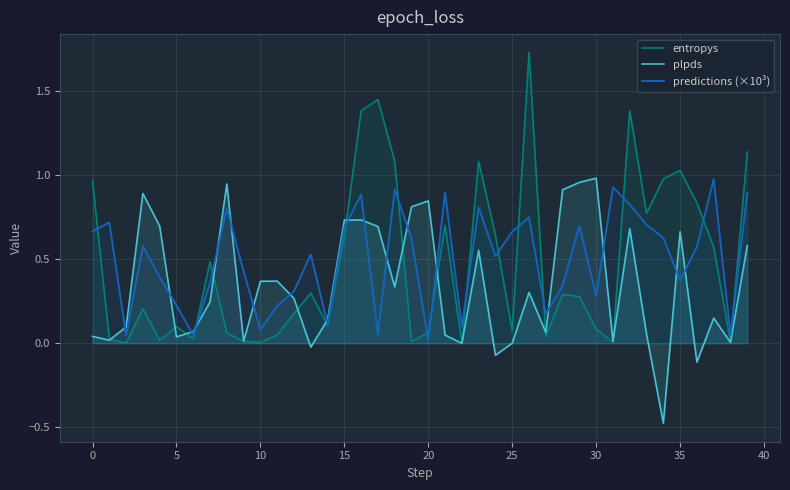

What is the label of the 27th point from the right?

13